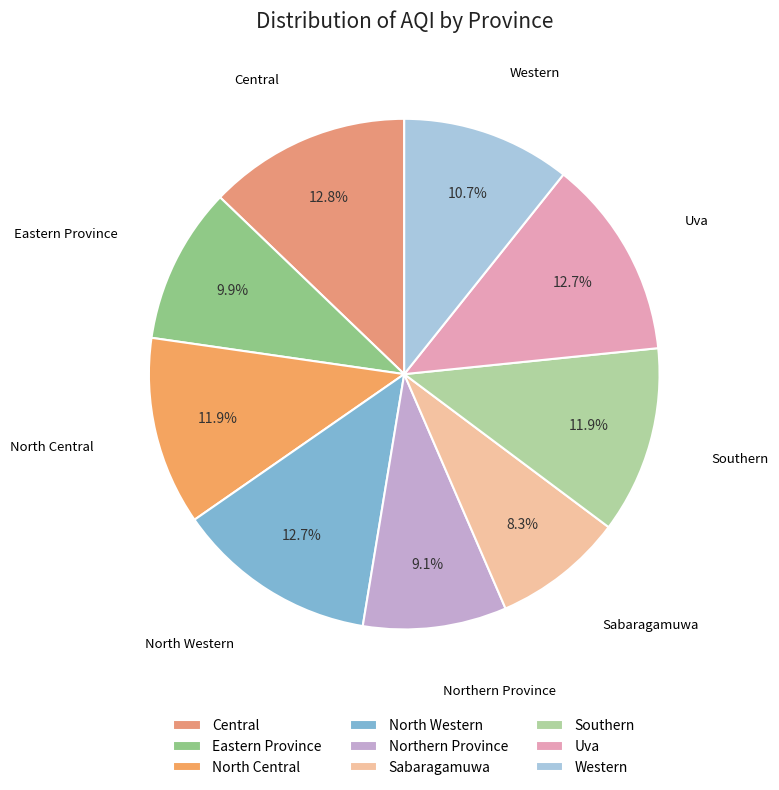

Count the number of slices in the pie.

9